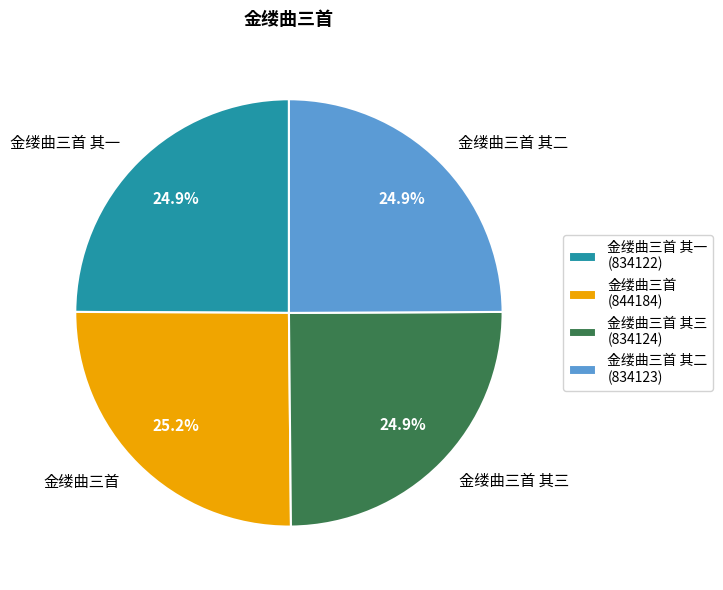

What is the ratio of the value at 金缕曲三首 其一 to the value at 金缕曲三首?

1.0